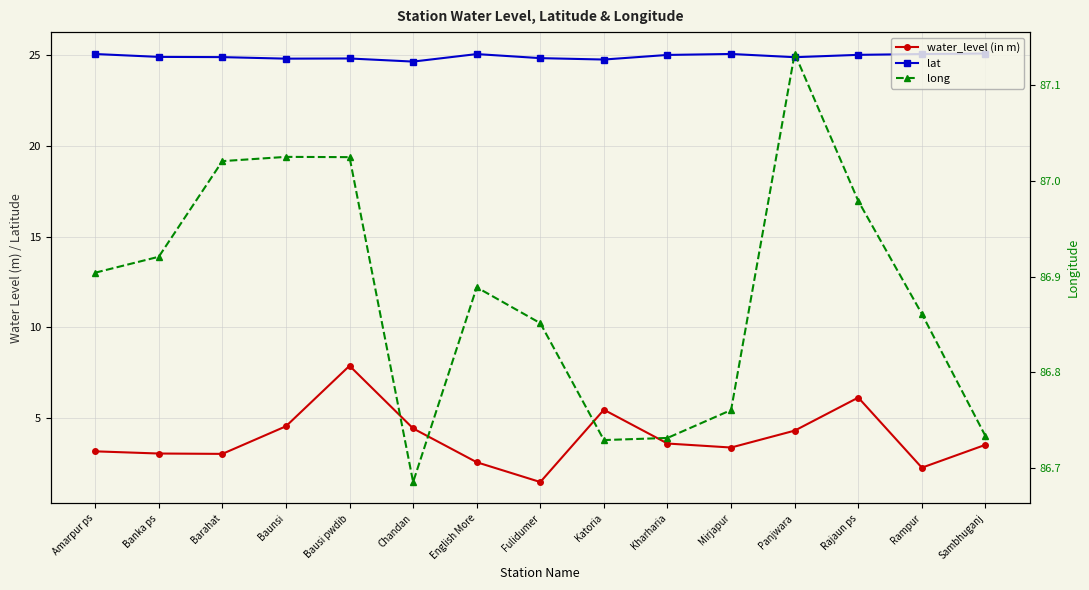

Between Chandan and English More, which series saw the biggest shift?

water_level (in m)